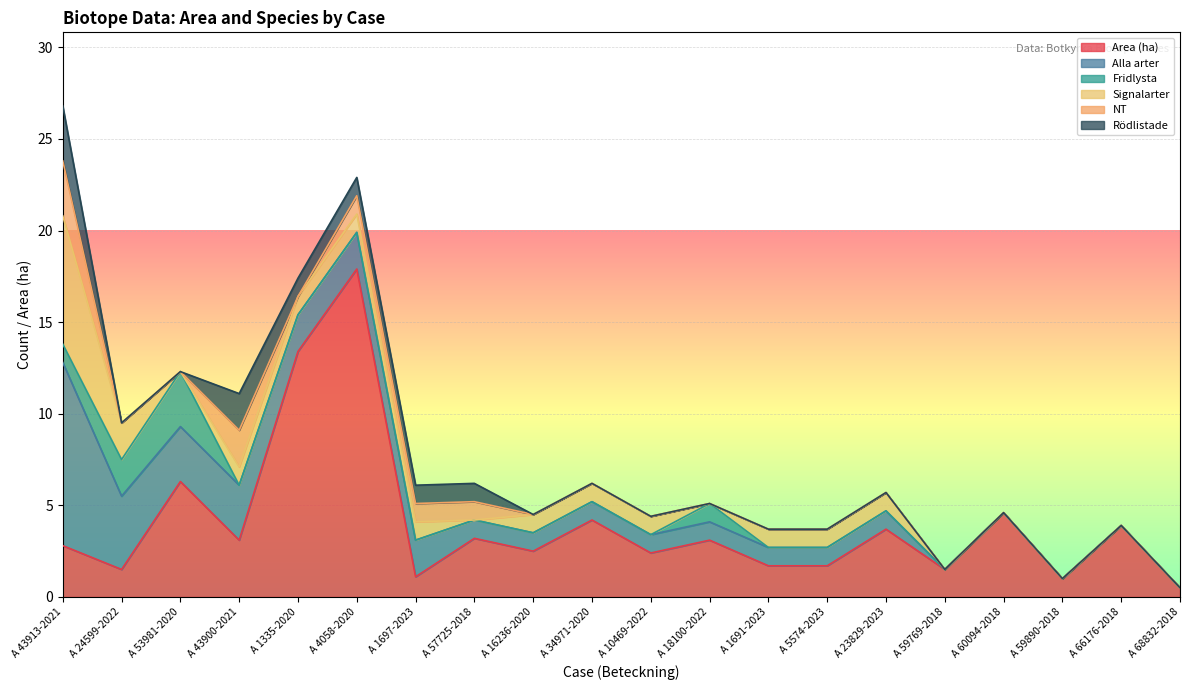

At which category does NT reach its first local valley?

A 1335-2020